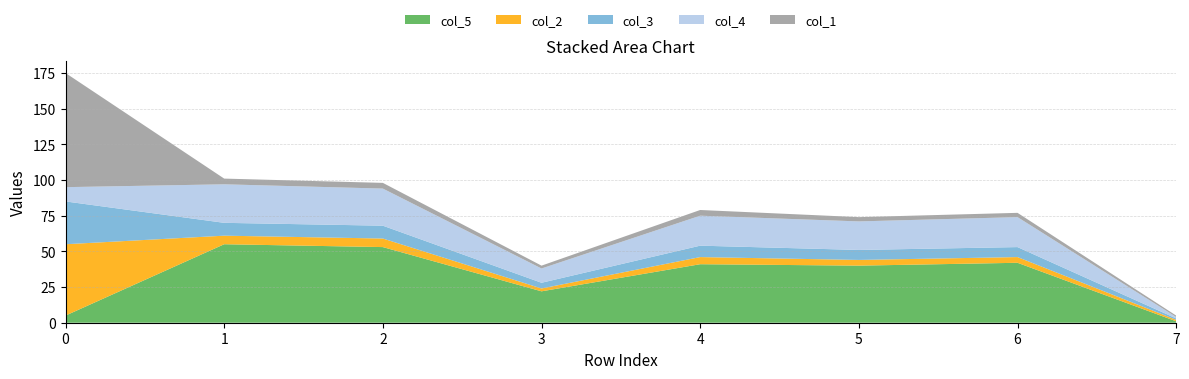

Reading left to right, list all the values displayed in this chart.

col_5: 100=5	1=55	4=53	3=22	1=41	3=40	3=42	2=1
col_2: 100=50	1=6	4=6	3=2	1=5	3=4	3=4	2=1
col_3: 100=30	1=9	4=9	3=4	1=8	3=7	3=7	2=1
col_4: 100=10	1=27	4=26	3=10	1=21	3=20	3=21	2=1
col_1: 100=80	1=4	4=4	3=2	1=4	3=3	3=3	2=1